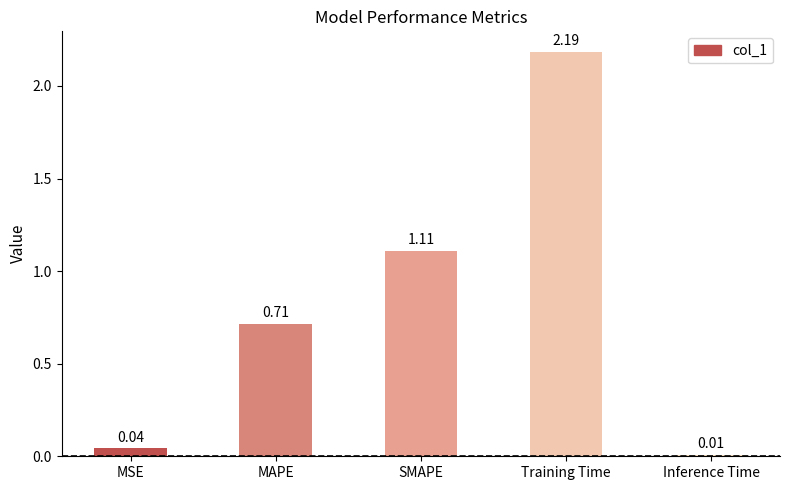

Rank the categories by value from lowest to highest.

Inference Time, MSE, MAPE, SMAPE, Training Time